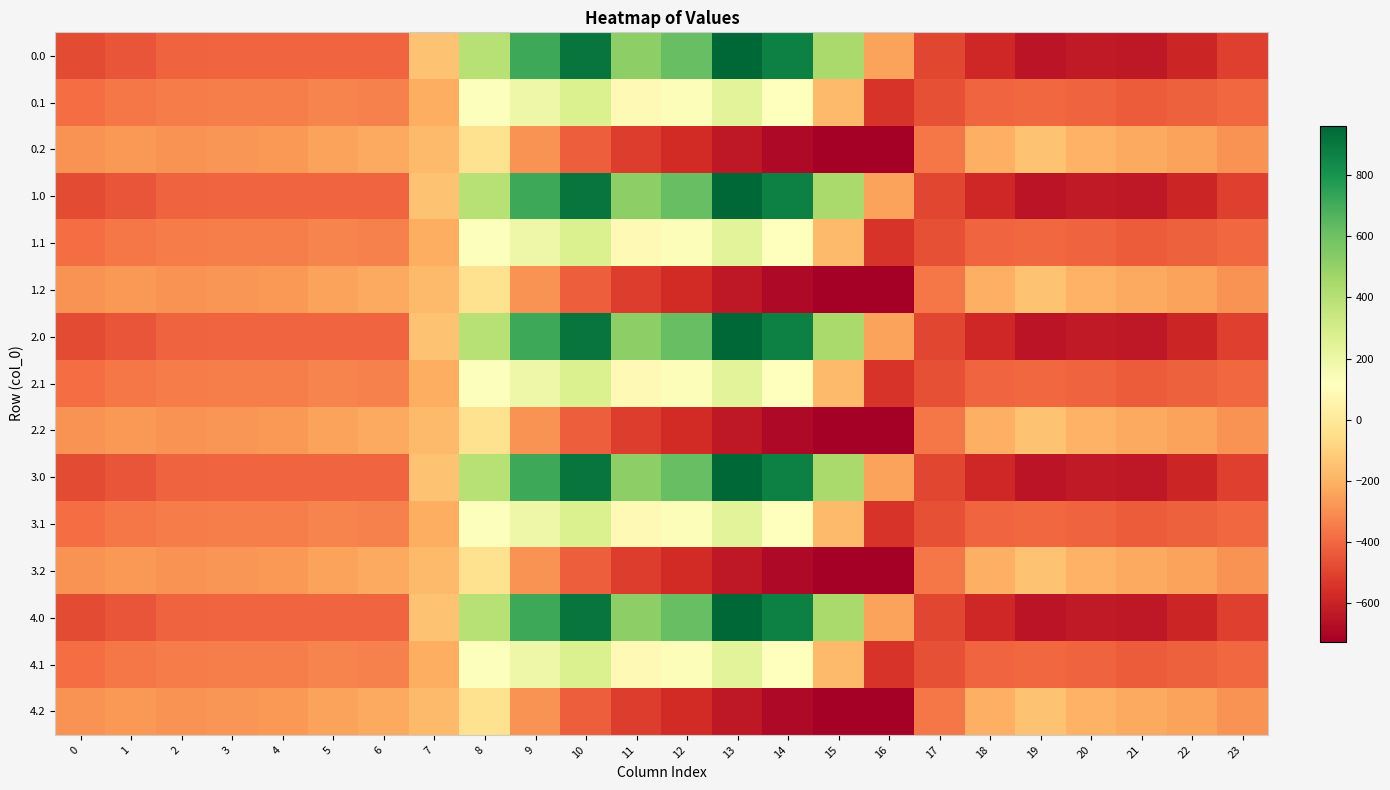

What is the maximum value shown in the chart?

962.7